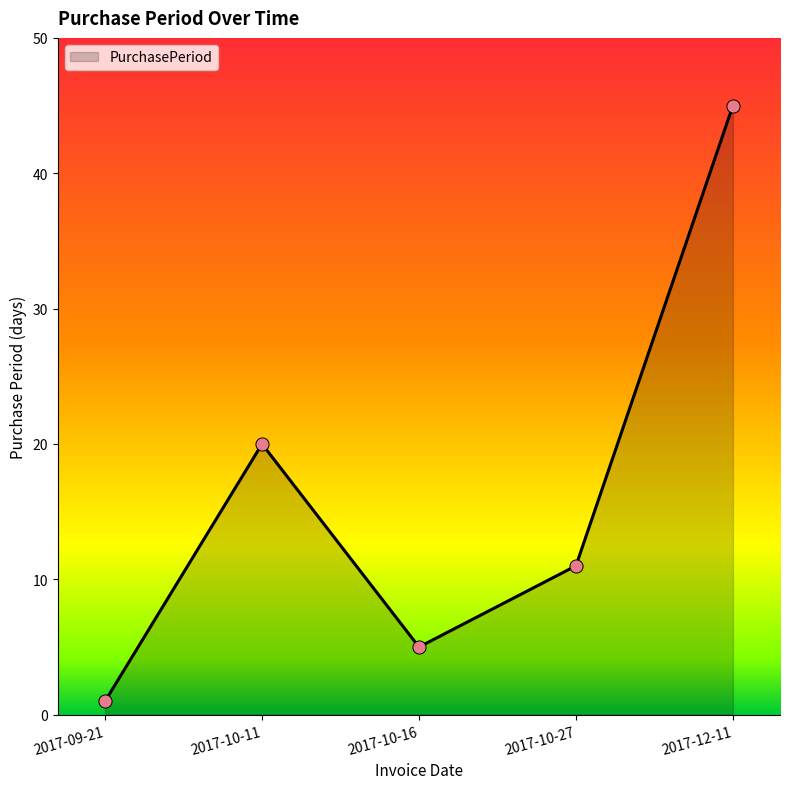

Approximately how many times larger is the value at 2017-10-27 compared to 2017-10-16?

2.2